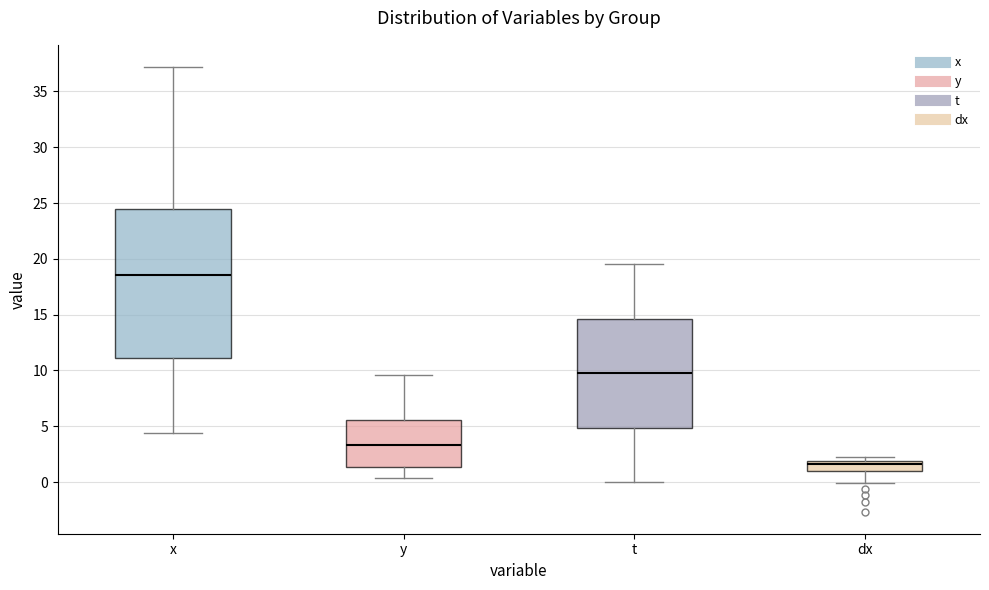

Reading left to right, transcribe this box plot: for each box, give where its median line is, the range the box spans, and where its two whiskers end, as read against the y-axis. The values are not printed on the chart, so give them approximately, as read against the axis.

x: median 18.5, box 11.0 to 24.5, whiskers 4.5 to 37.0
y: median 3.5, box 1.5 to 5.5, whiskers 0.5 to 9.5
t: median 10.0, box 5.0 to 14.5, whiskers 0.0 to 19.5
dx: median 1.5, box 1.0 to 2.0, whiskers 0.0 to 2.5